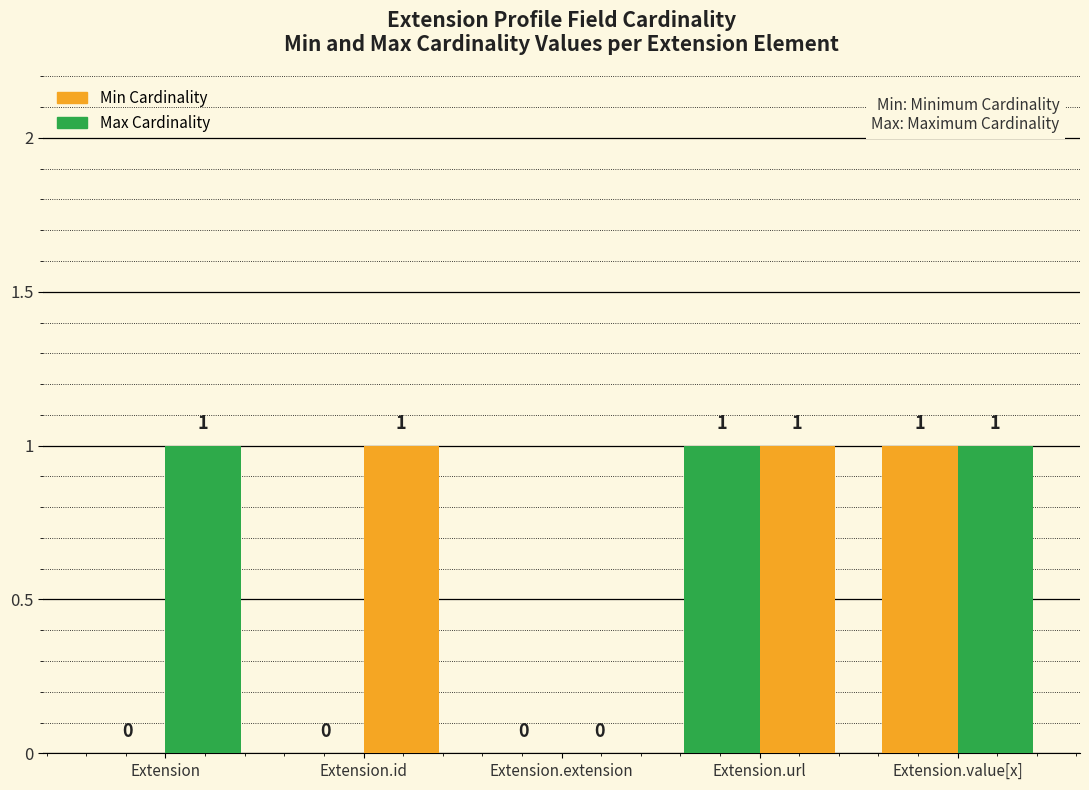

How many series are shown in this chart?

2